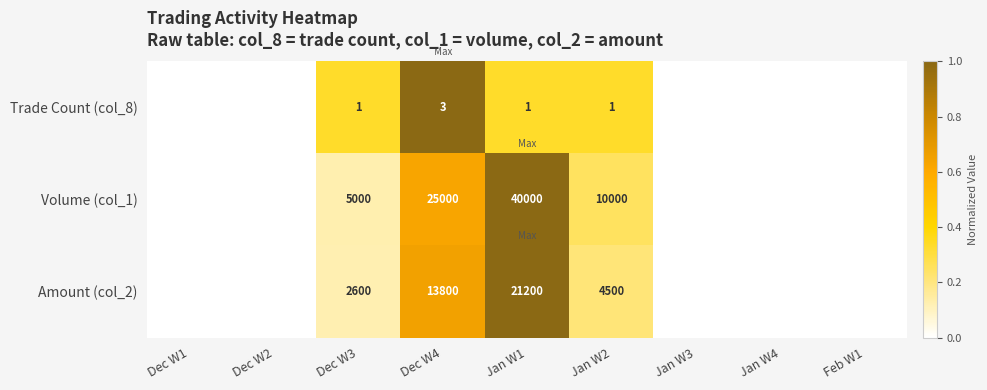

Between Jan W3 and Dec W2, which is larger?

Jan W3